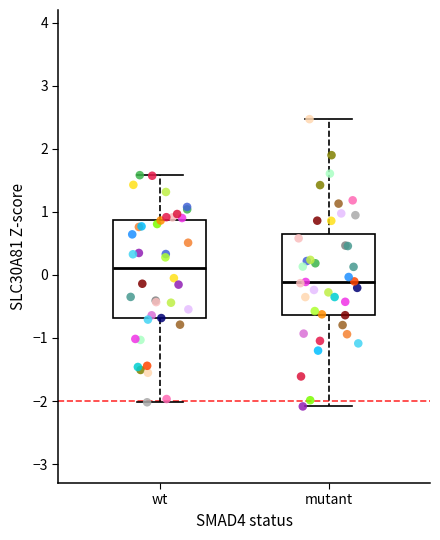

Reading left to right, read every box against the y-axis: the position of its median line, the range the box covers, and the ends of its whiskers. The values are not printed on the chart, so give them approximately, as read against the axis.

wt: median 0.1, box -0.7 to 0.9, whiskers -2.0 to 1.6
mutant: median -0.1, box -0.6 to 0.6, whiskers -2.1 to 2.5